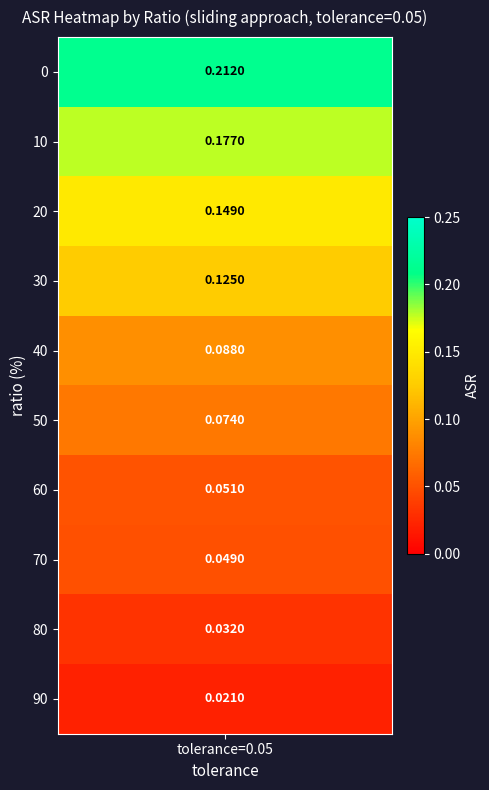

Rank the categories by value from lowest to highest.

90, 80, 70, 60, 50, 40, 30, 20, 10, 0